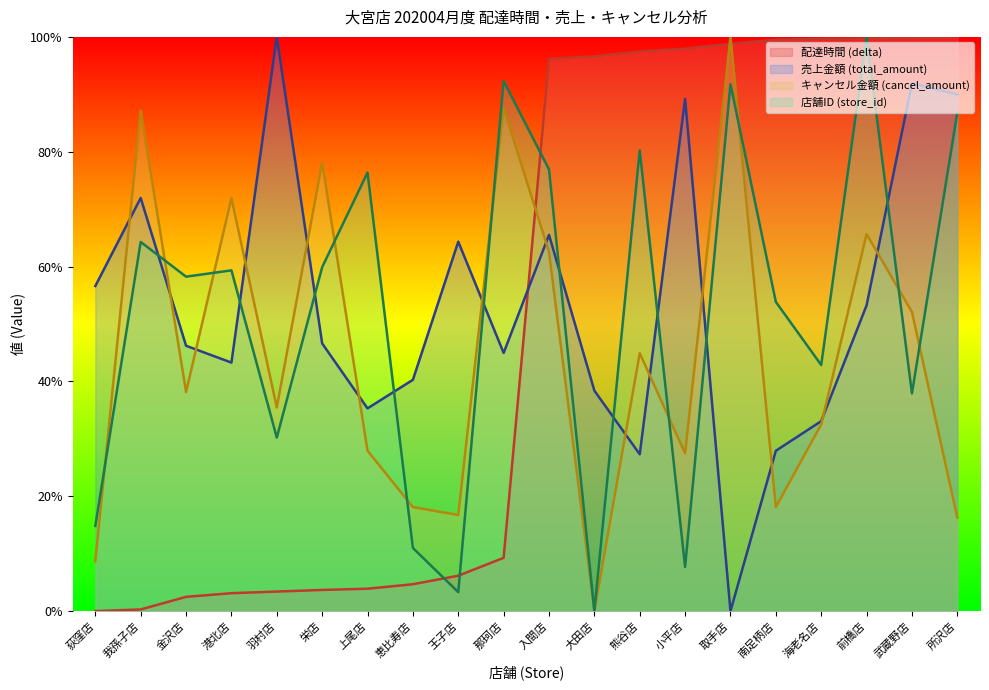

At how many categories does at least one series exceed 28?

20